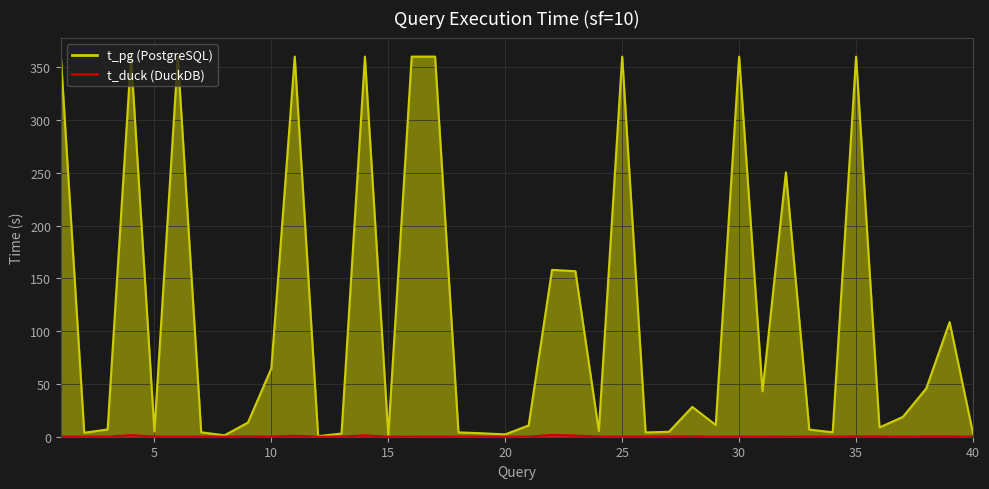

What is the difference between the maximum and second lowest values in the t_pg series?

358.8